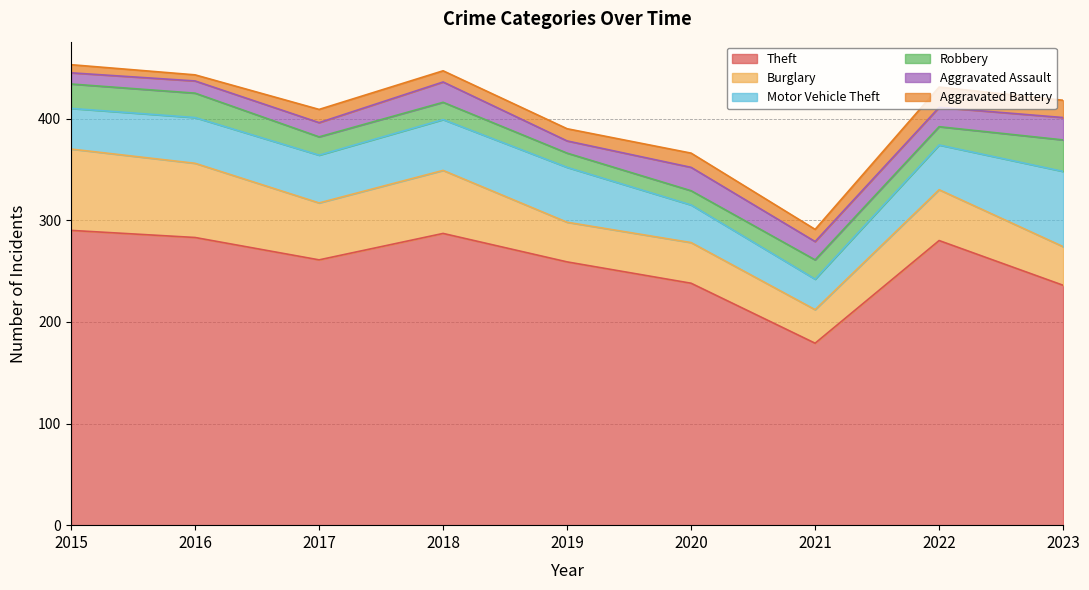

At which label does Robbery reach its peak?

2023